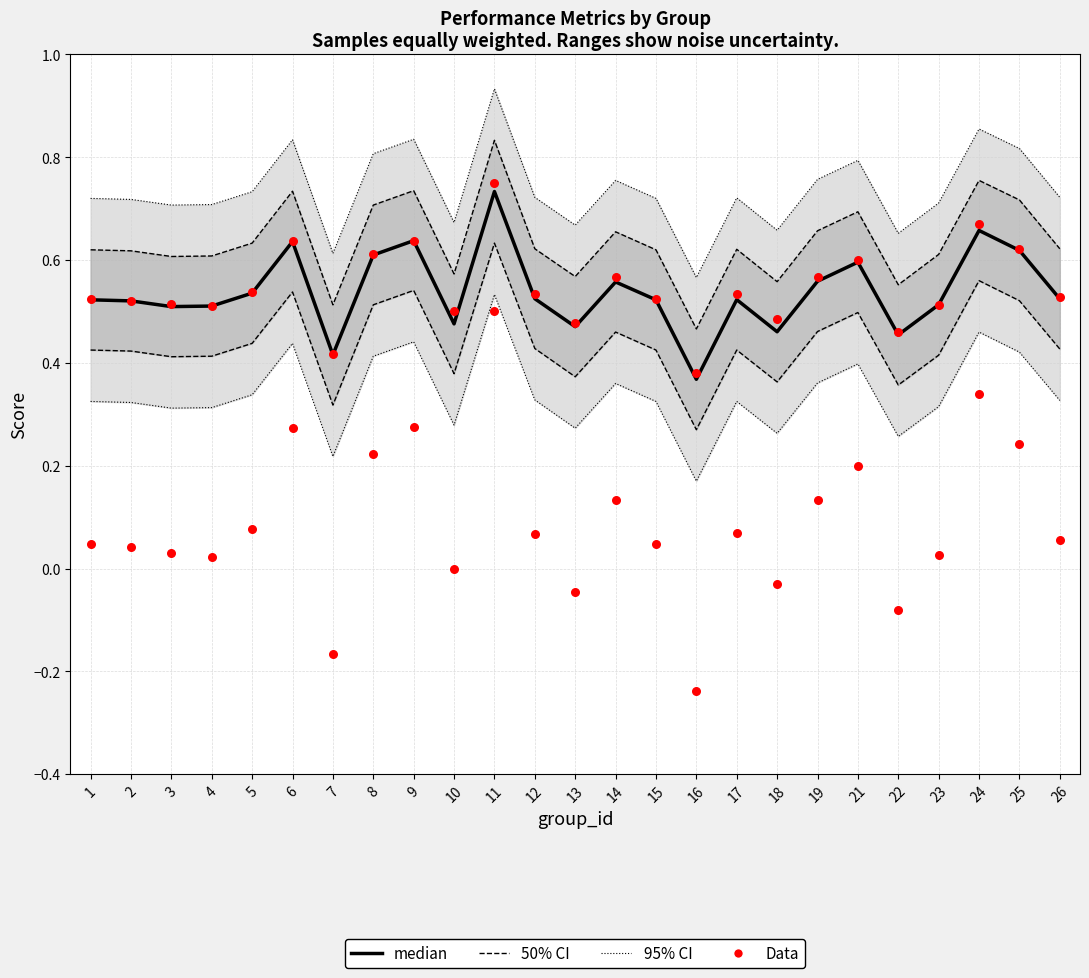

Is the value of 95% CI at 5 greater than the value of median at 11?

No